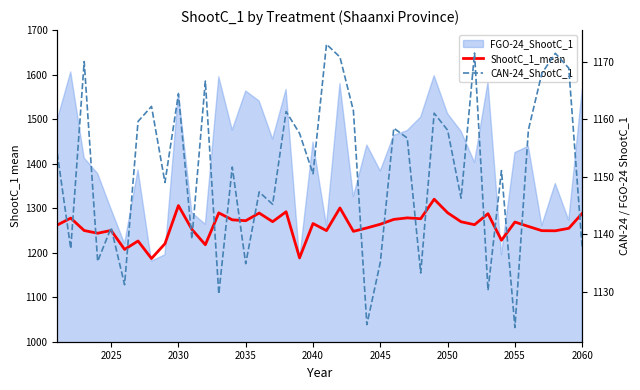

True or false: CAN-24_ShootC_1 and ShootC_1_mean intersect in this chart.

False